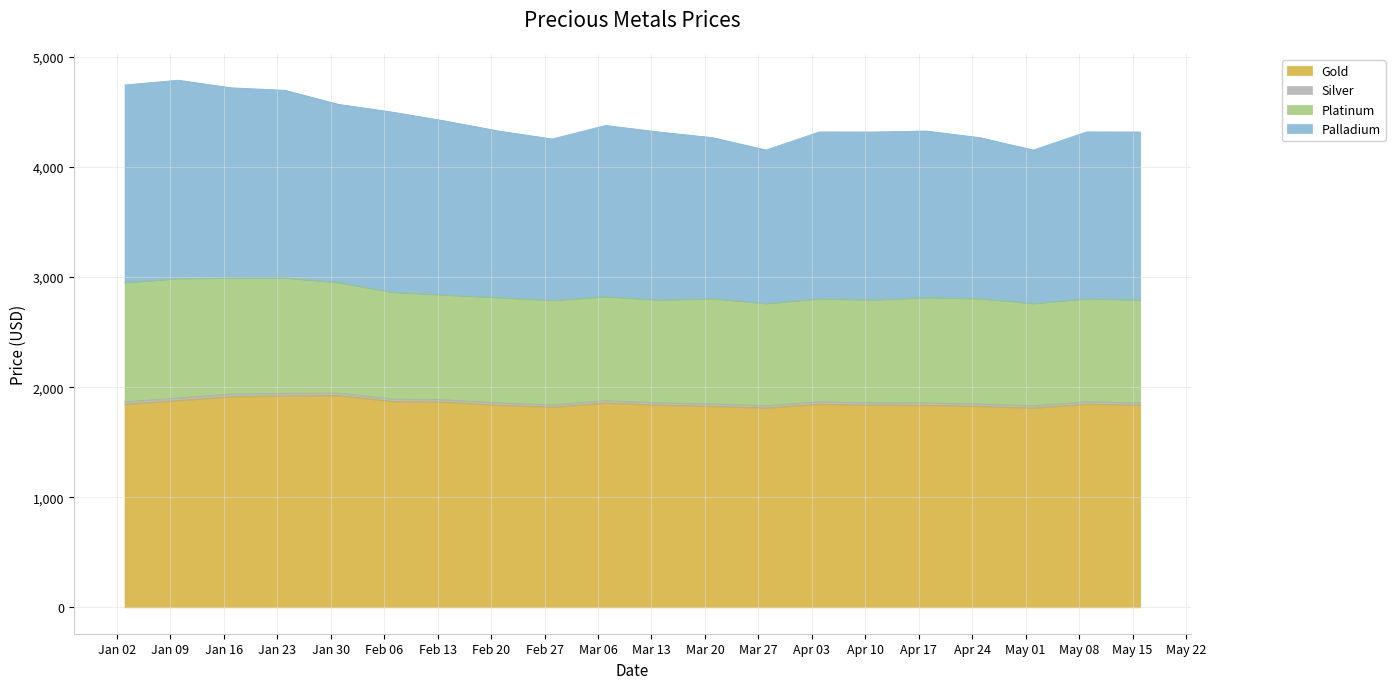

Which has a higher value, 2023-03-28 or 2023-02-14?

2023-02-14